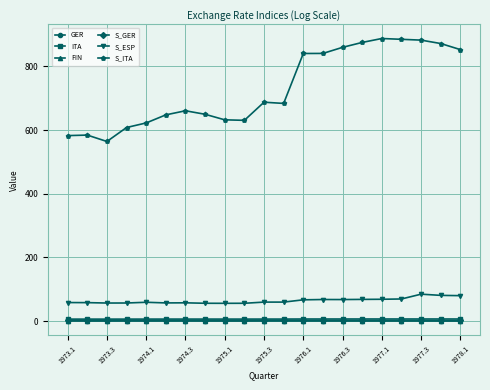

Which series has the largest total across all categories?

S_ITA